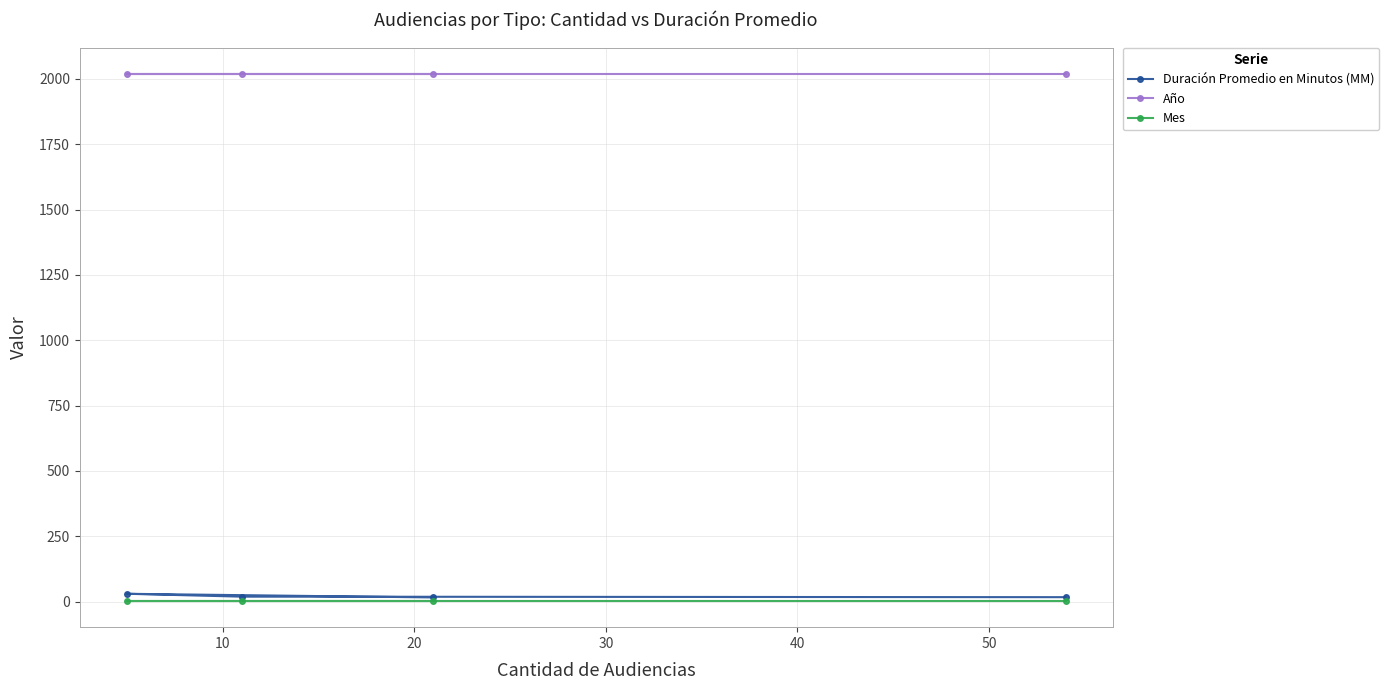

What is the highest value of the Año series?

2018